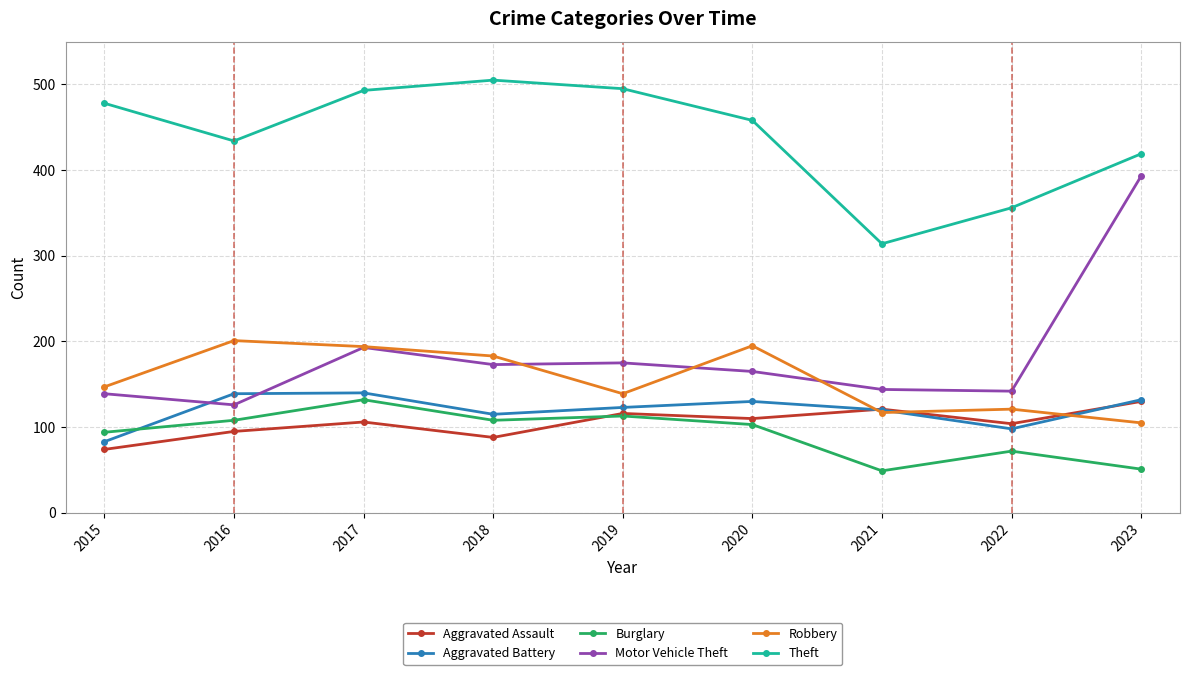

What are all the series names shown in the legend?

Aggravated Assault, Aggravated Battery, Burglary, Motor Vehicle Theft, Robbery, Theft